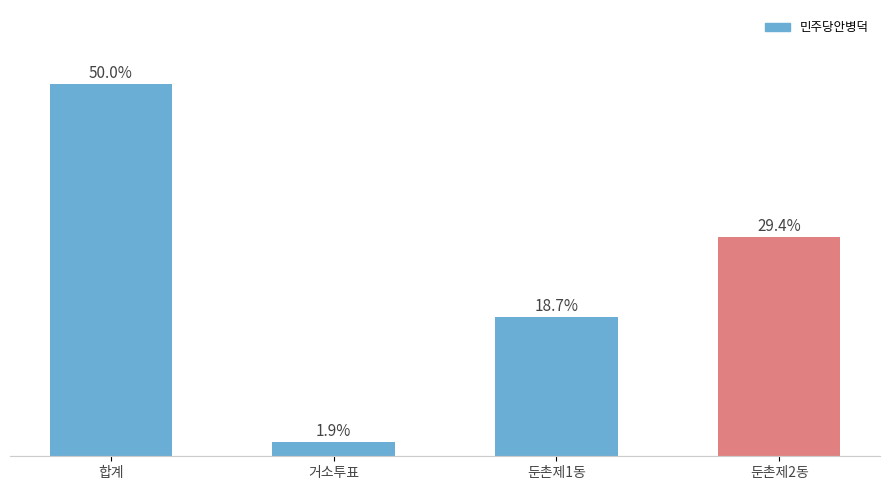

Where does the data first go above 29?

합계